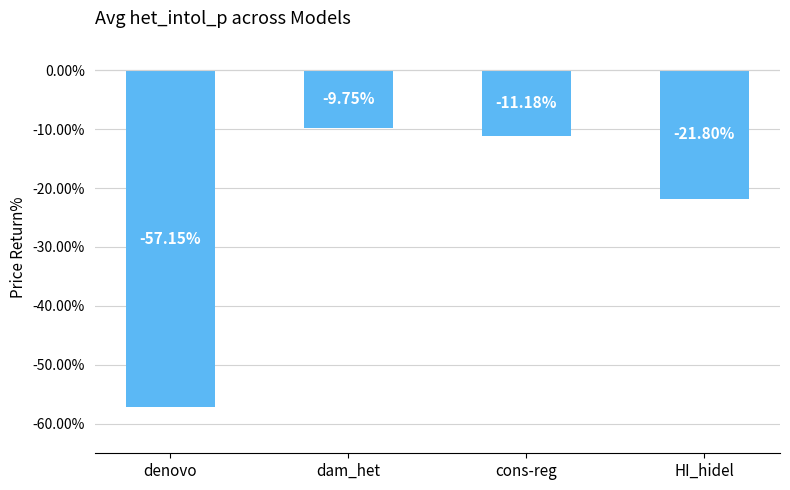

Count the number of data series in this chart.

1